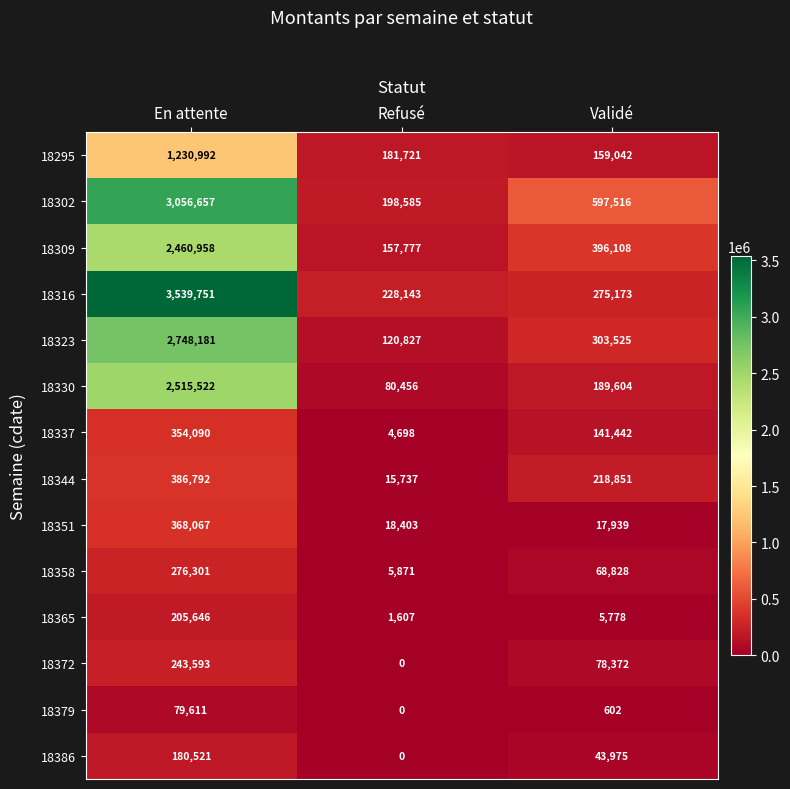

Rank the series by their maximum value, from lowest to highest.

18379, 18386, 18365, 18372, 18358, 18337, 18351, 18344, 18295, 18309, 18330, 18323, 18302, 18316